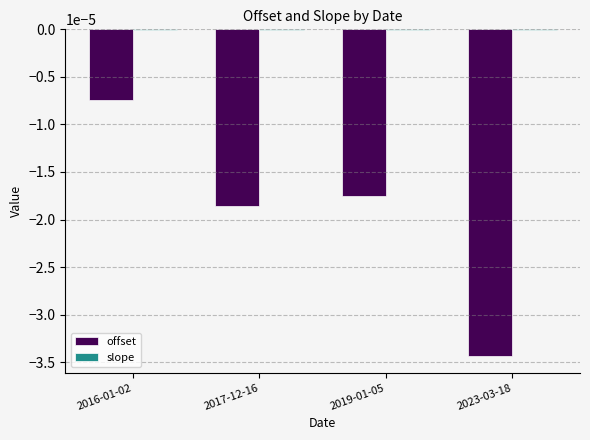

Between 2016-01-02 and 2017-12-16, which series saw the biggest shift?

offset